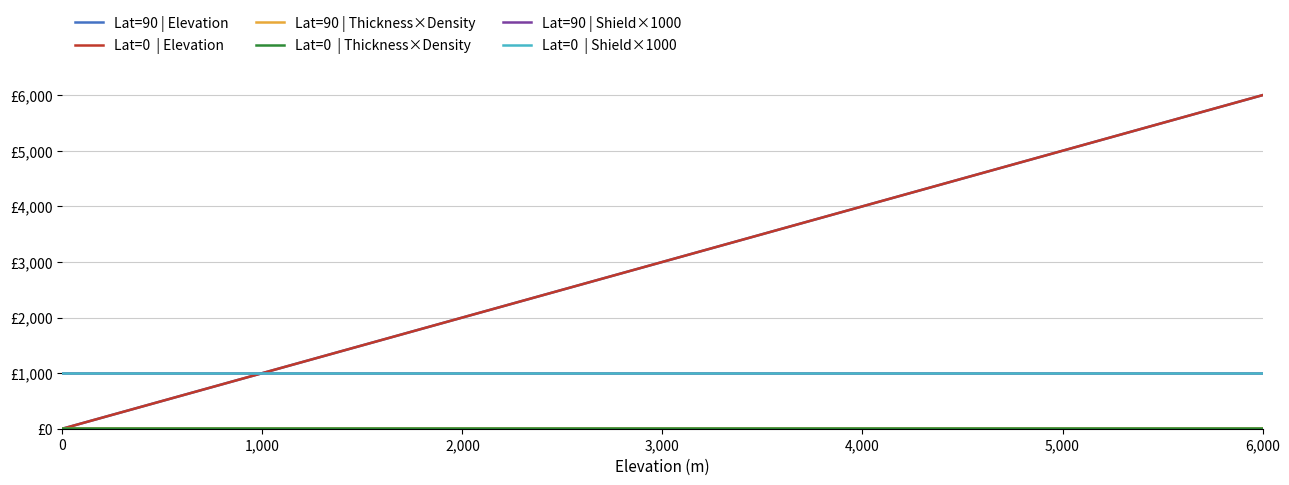

Does the chart display data point markers on the line(s)?

No